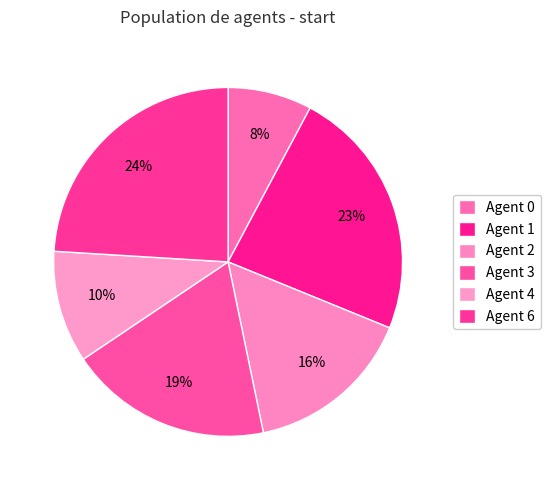

How many slices are in this pie chart?

6